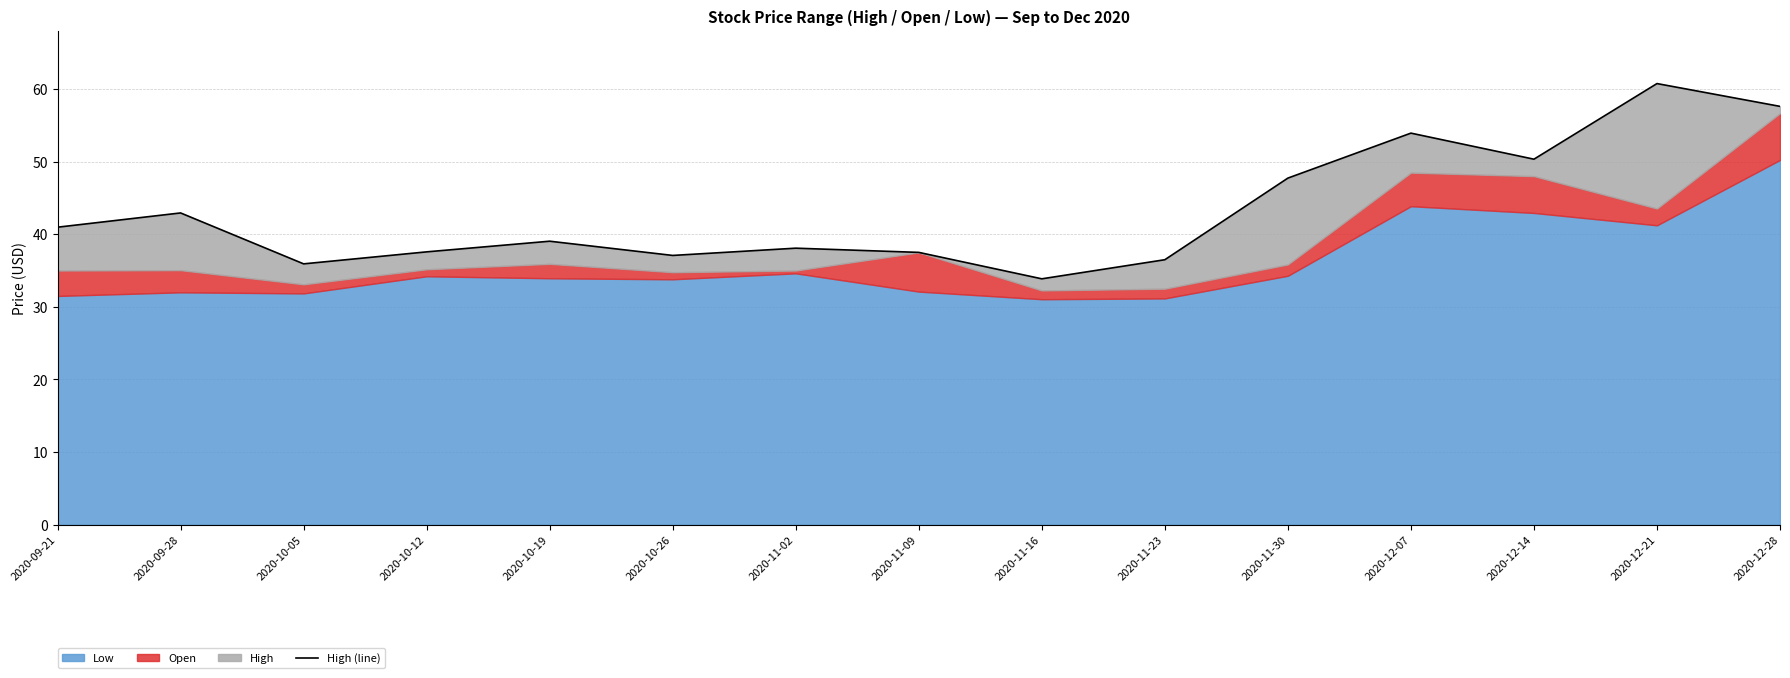

Reading left to right, extract all data points from this chart.

2020-09-21=41.0	2020-09-28=42.9	2020-10-05=35.9	2020-10-12=37.6	2020-10-19=39.0	2020-10-26=37.1	2020-11-02=38.1	2020-11-09=37.5	2020-11-16=33.9	2020-11-23=36.5	2020-11-30=47.7	2020-12-07=53.9	2020-12-14=50.3	2020-12-21=60.8	2020-12-28=57.6